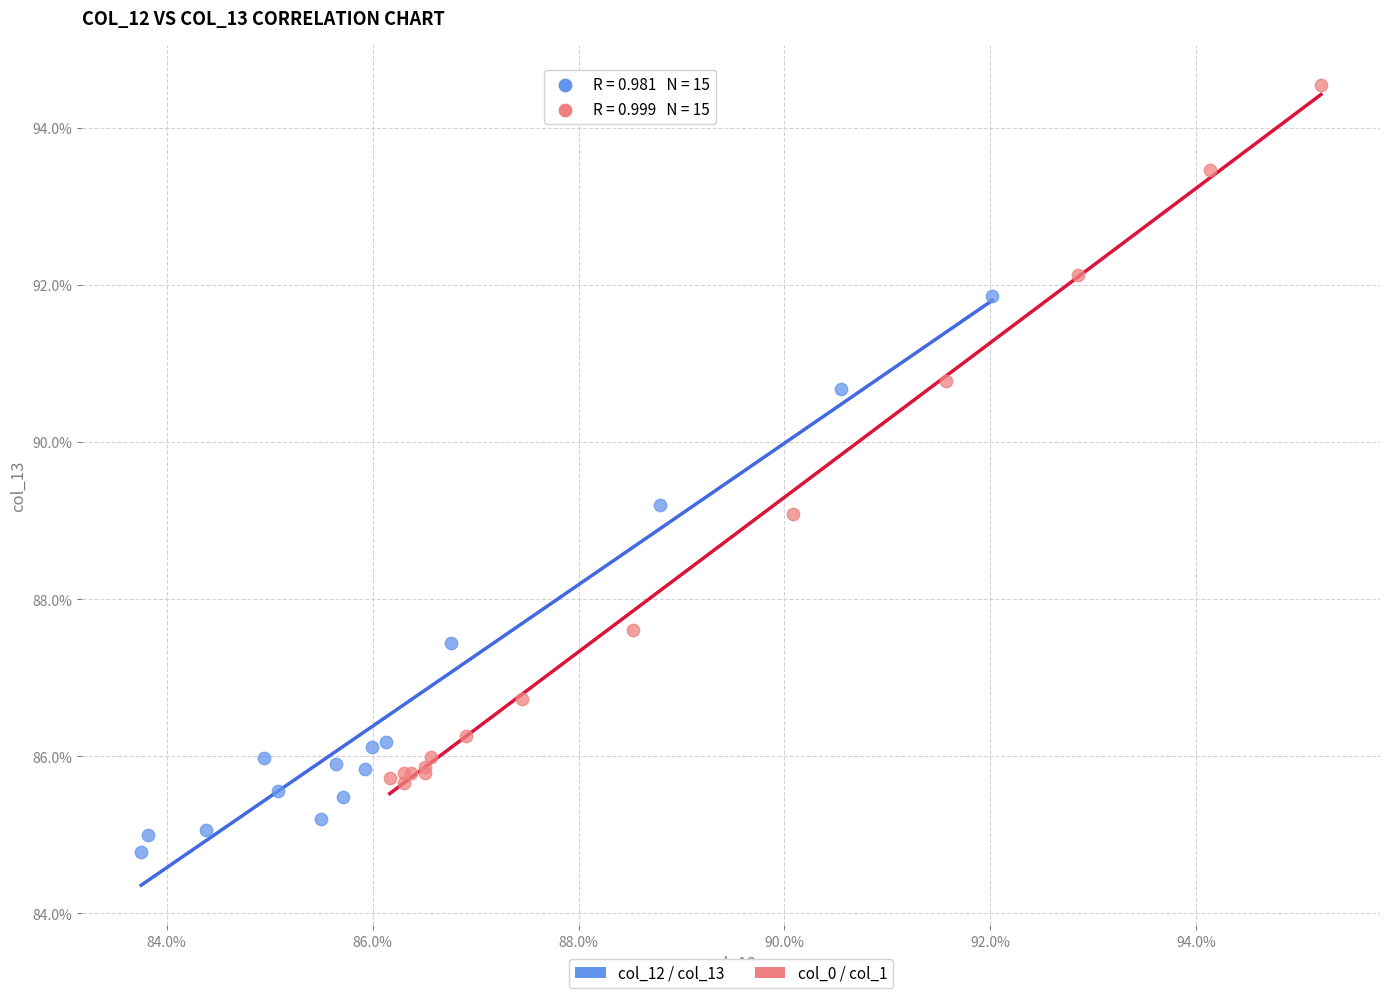

What are all the series names shown in the legend?

col_12 / col_13, col_0 / col_1